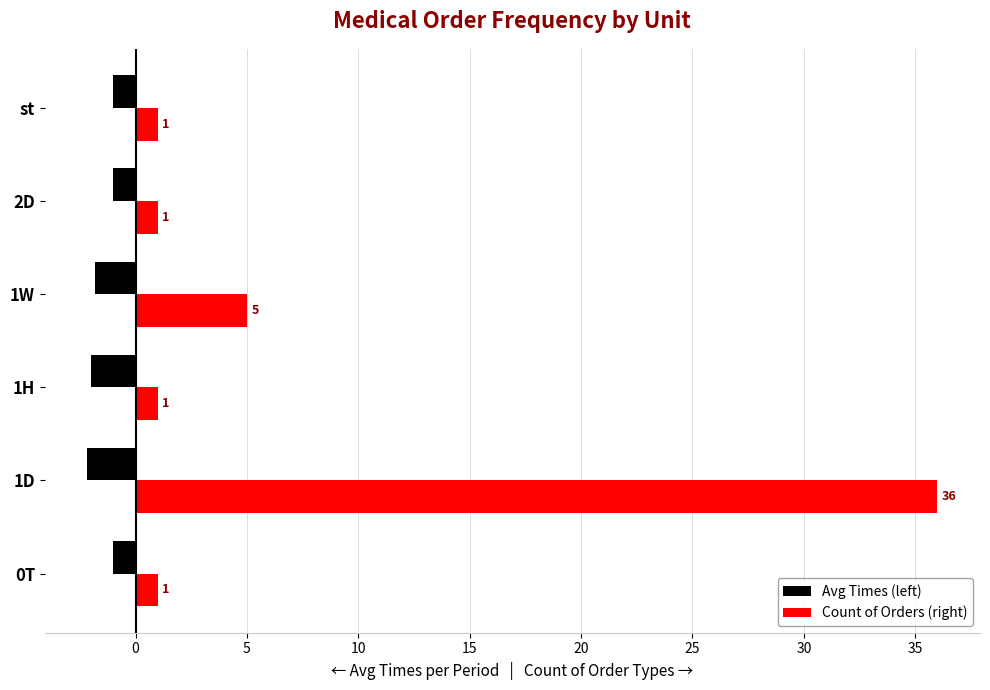

Which series has the largest range (max minus min)?

Count of Orders (right)